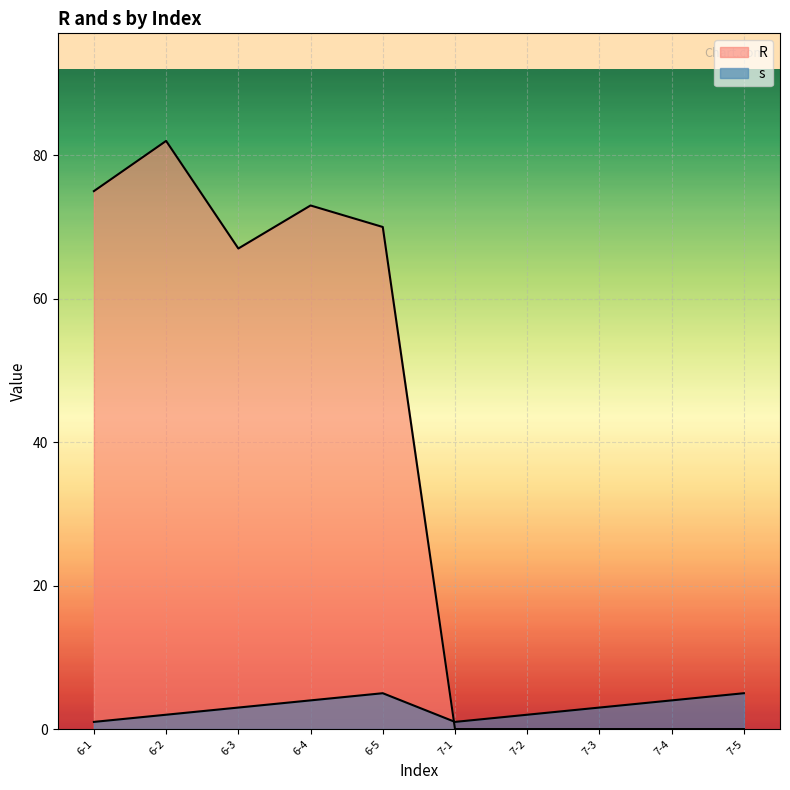

What is the maximum value shown in the chart?

82